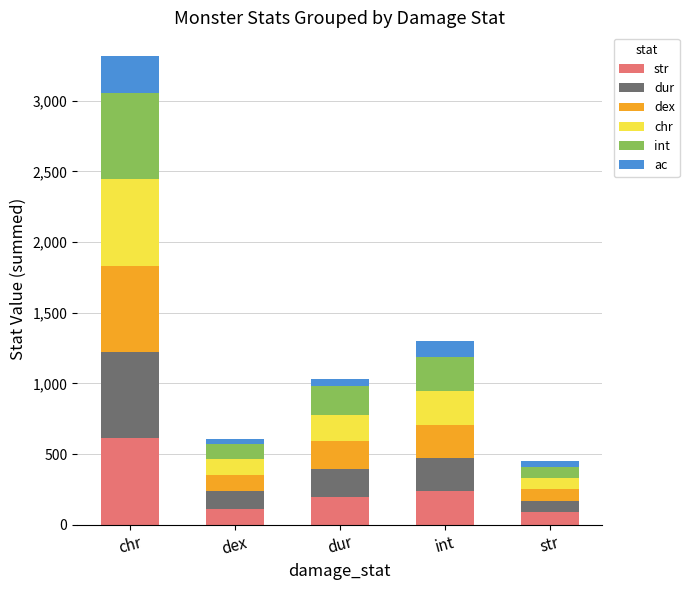

At which category is the sum across all series the highest?

chr